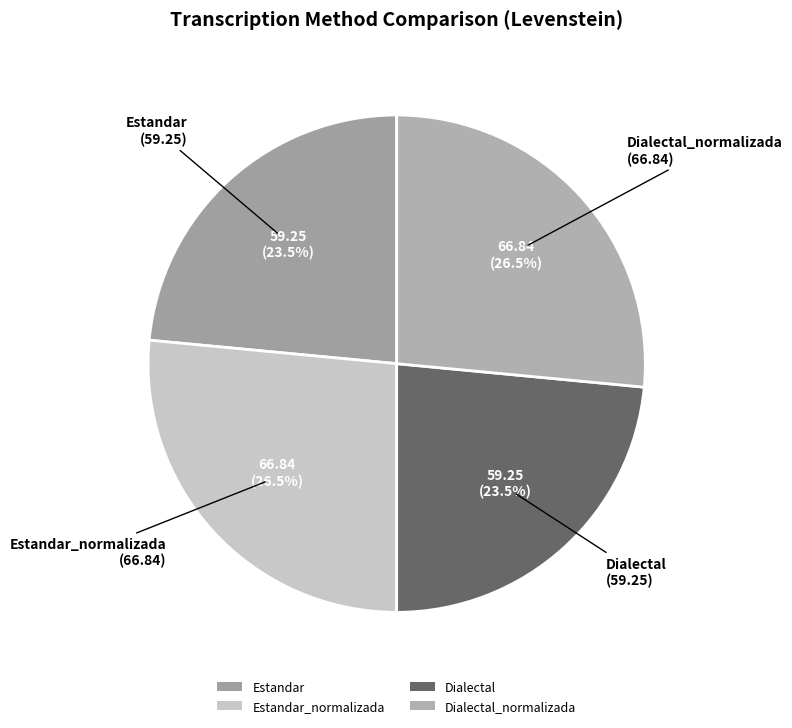

To the nearest percent, what is the average slice percentage?

25%